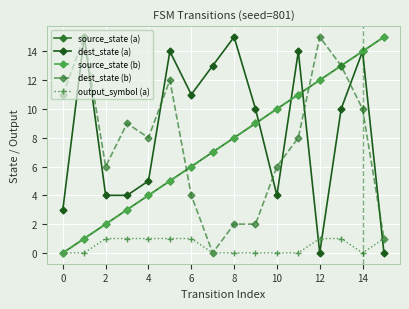

Is this an area chart (filled region under the line)?

No